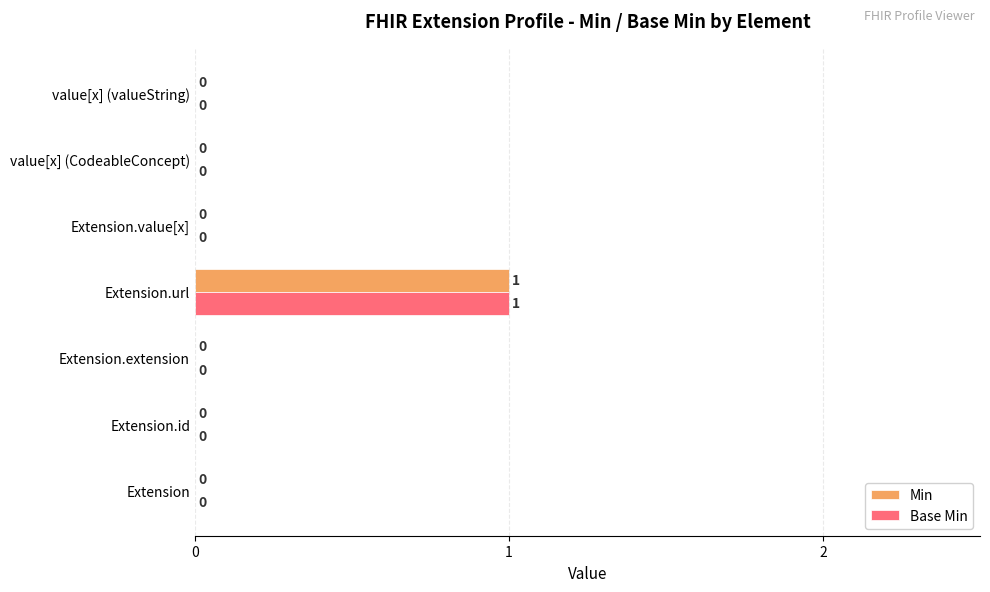

Which category has the highest value across all series?

Extension.url